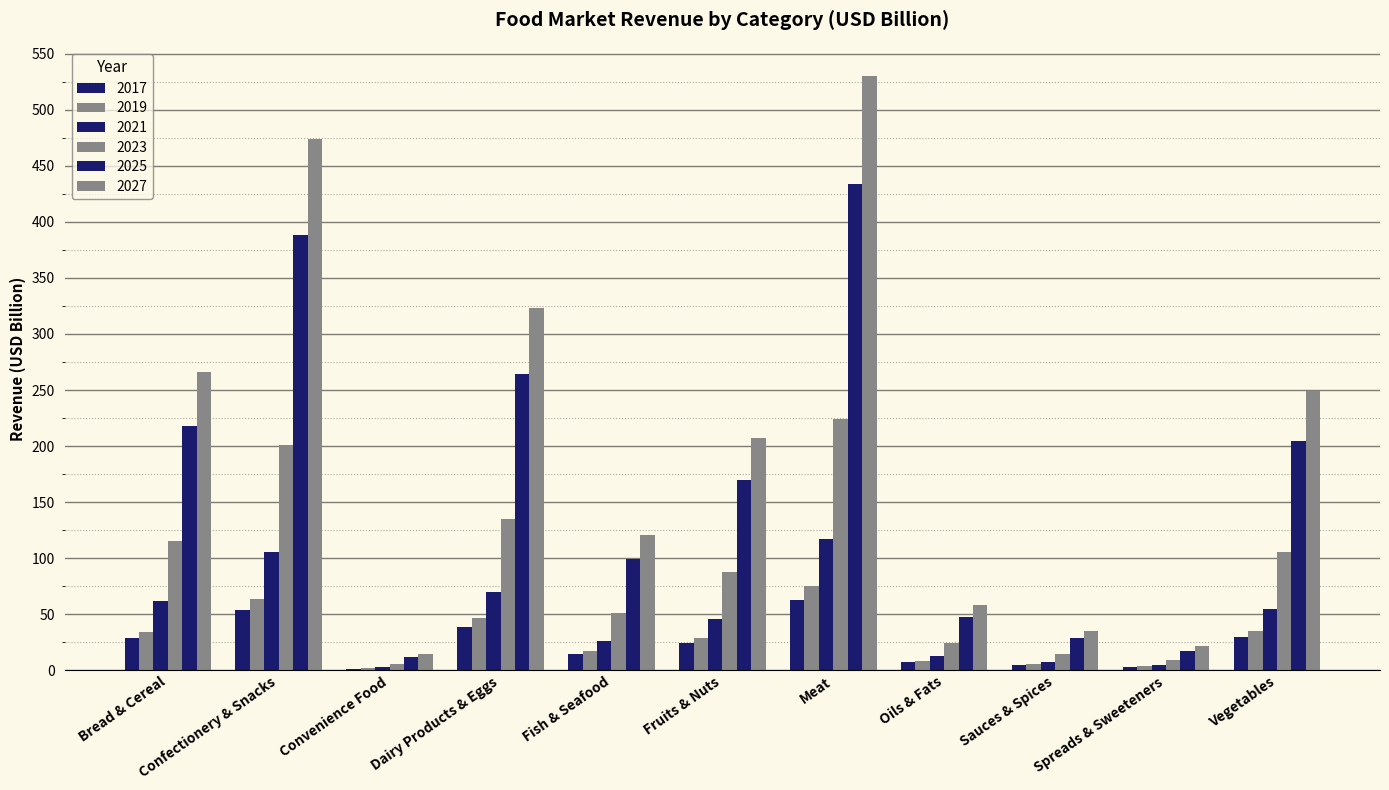

What is the label of the 5th bar from the left?

Fish & Seafood